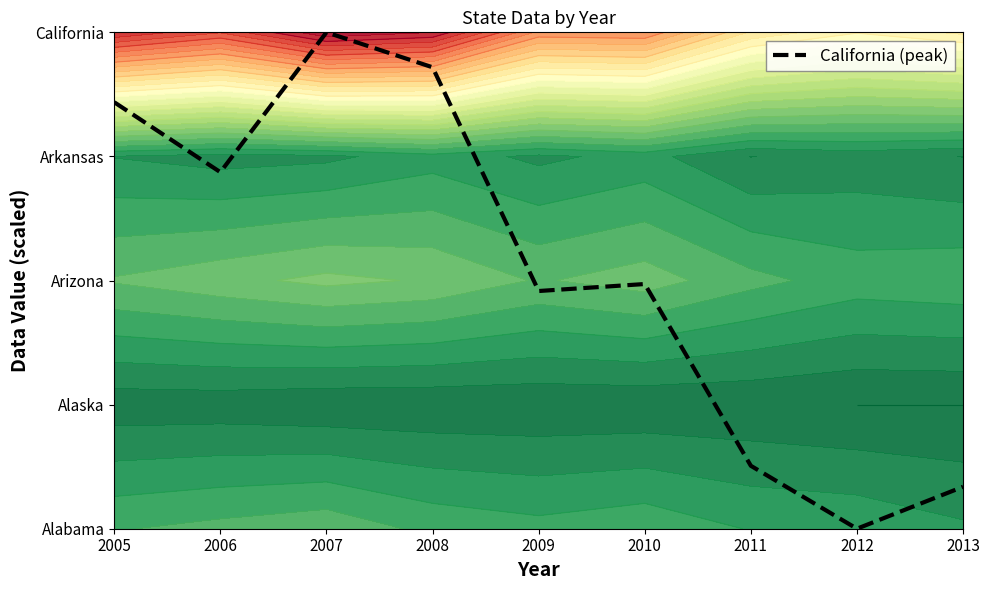

What is the change in value from 2007 to 2013?

-3.7